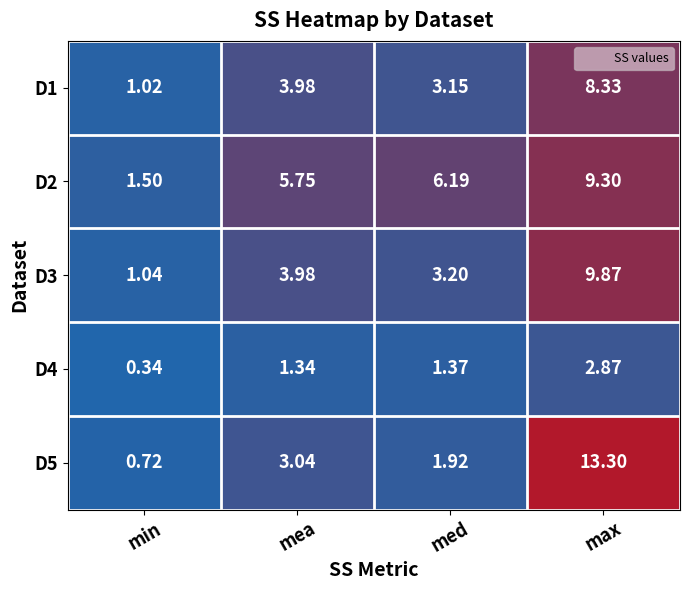

Count the number of data series in this chart.

5